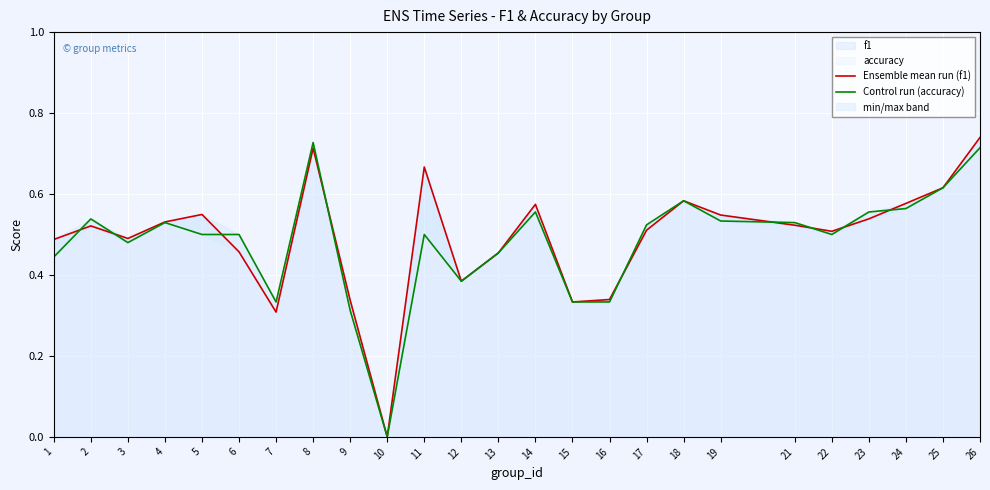

True or false: Control run (accuracy) and Ensemble mean run (f1) intersect in this chart.

True